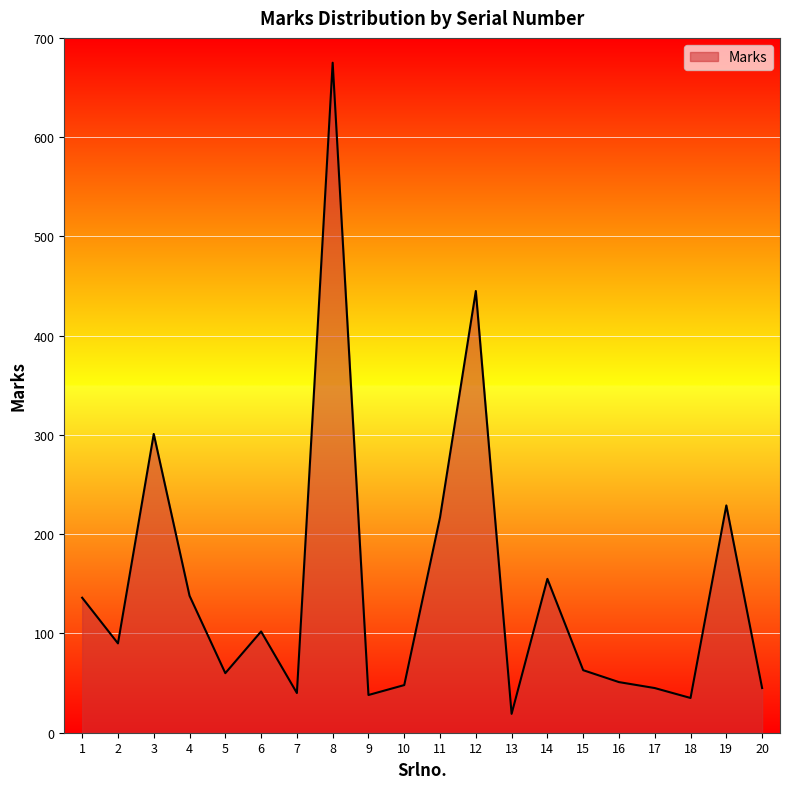

What is the greatest value displayed?

675